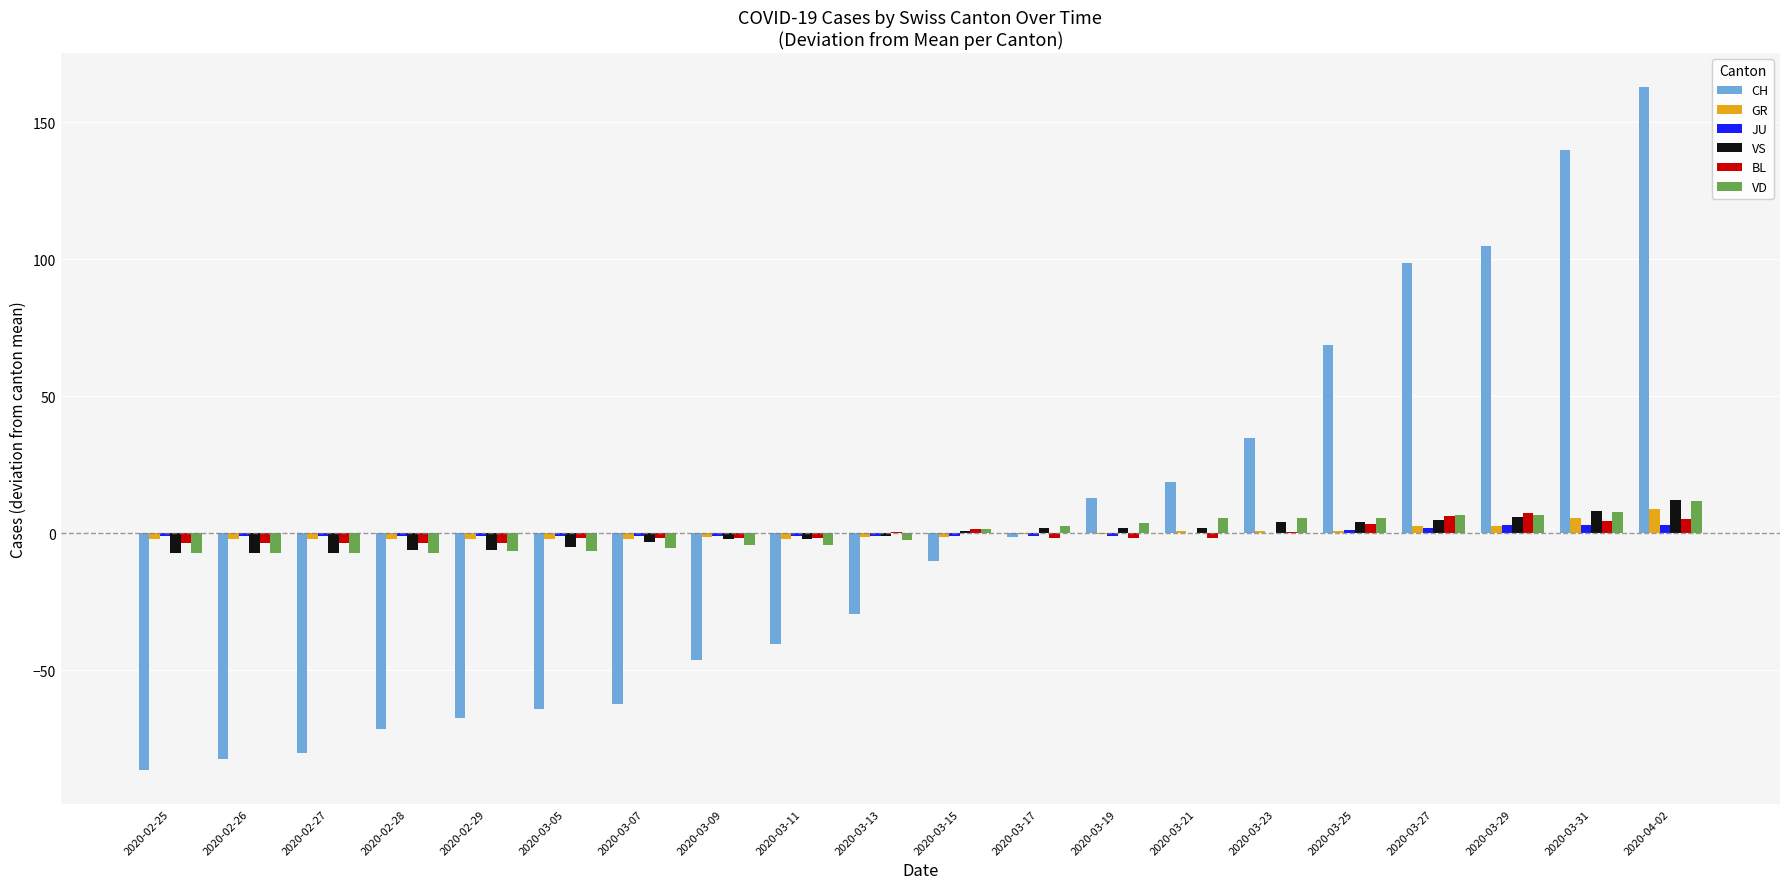

What is the maximum value for GR?

8.8